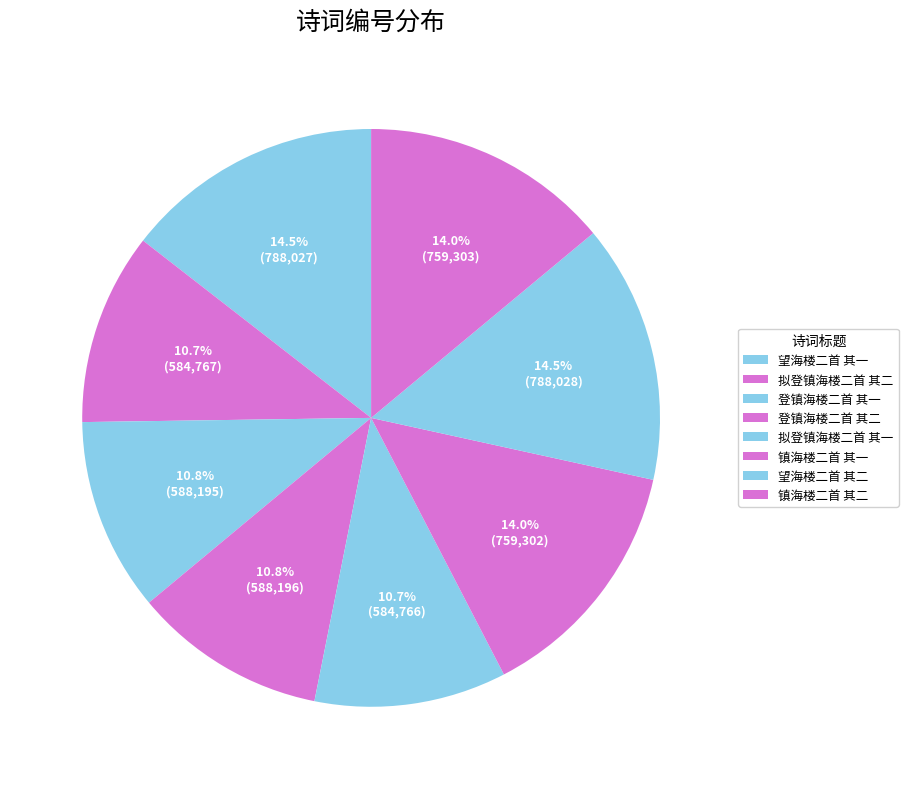

Which category has the smallest portion of the pie?

拟登镇海楼二首 其一